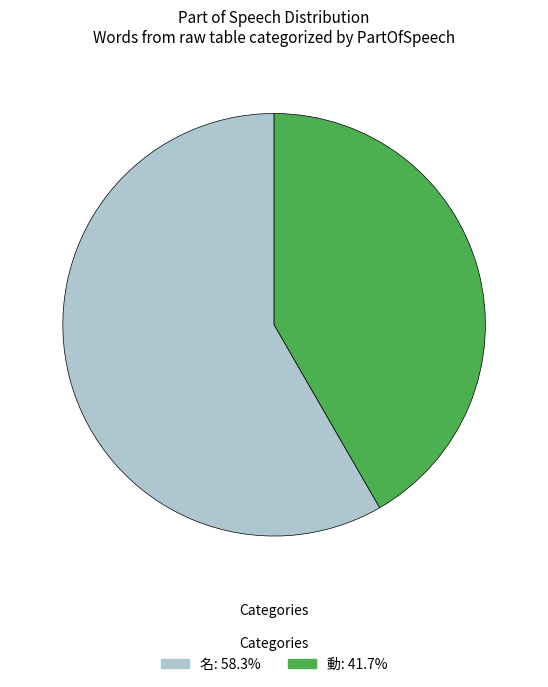

Is there any slice that represents more than half of the pie?

Yes